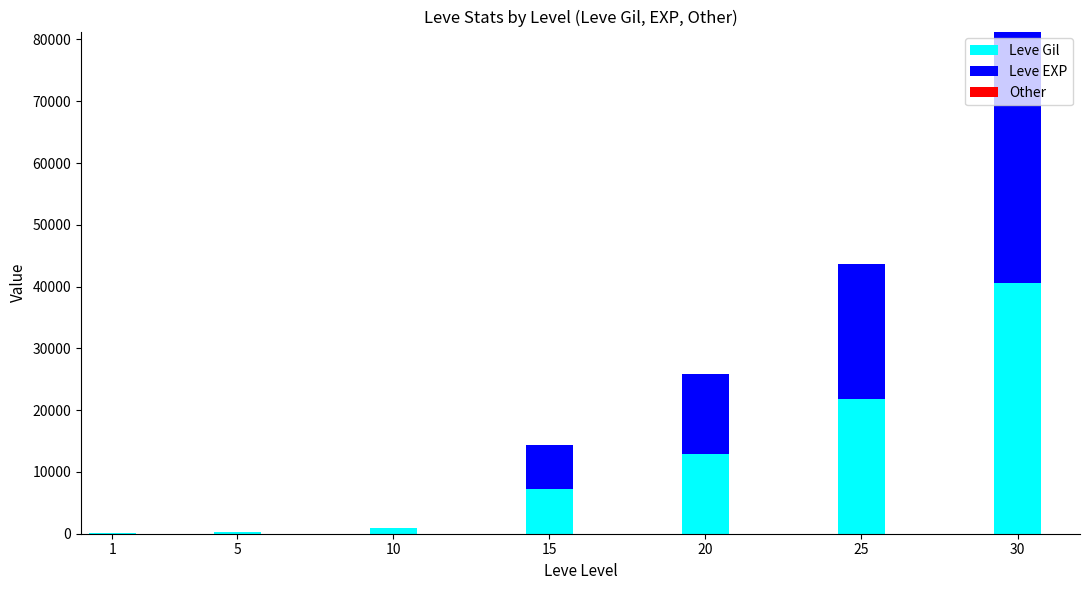

What is the maximum value for Leve Gil?

40640